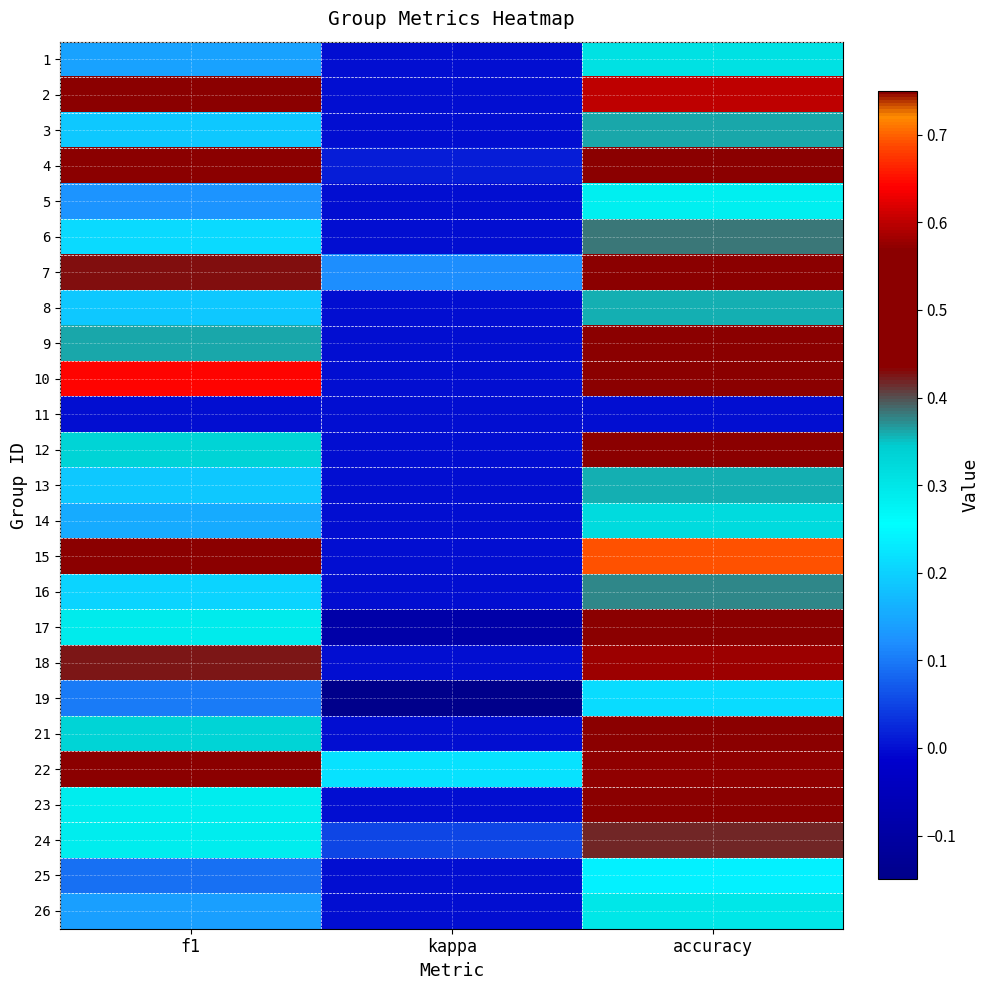

Reading left to right, transcribe all the data shown in this chart.

1: f1=0.1	kappa=0.0	accuracy=0.3
2: f1=0.5	kappa=0.0	accuracy=0.6
3: f1=0.2	kappa=0.0	accuracy=0.4
4: f1=0.4	kappa=0.0	accuracy=0.6
5: f1=0.1	kappa=0.0	accuracy=0.3
6: f1=0.2	kappa=0.0	accuracy=0.4
7: f1=0.4	kappa=0.1	accuracy=0.5
8: f1=0.2	kappa=0.0	accuracy=0.4
9: f1=0.4	kappa=0.0	accuracy=0.5
10: f1=0.6	kappa=0.0	accuracy=0.8
11: f1=0.0	kappa=0.0	accuracy=0.0
12: f1=0.3	kappa=0.0	accuracy=0.5
13: f1=0.2	kappa=0.0	accuracy=0.4
14: f1=0.2	kappa=0.0	accuracy=0.3
15: f1=0.6	kappa=0.0	accuracy=0.7
16: f1=0.2	kappa=0.0	accuracy=0.4
17: f1=0.3	kappa=-0.1	accuracy=0.4
18: f1=0.4	kappa=0.0	accuracy=0.6
19: f1=0.1	kappa=-0.1	accuracy=0.2
21: f1=0.3	kappa=0.0	accuracy=0.5
22: f1=0.5	kappa=0.2	accuracy=0.6
23: f1=0.3	kappa=0.0	accuracy=0.5
24: f1=0.3	kappa=0.1	accuracy=0.4
25: f1=0.1	kappa=0.0	accuracy=0.2
26: f1=0.1	kappa=0.0	accuracy=0.3